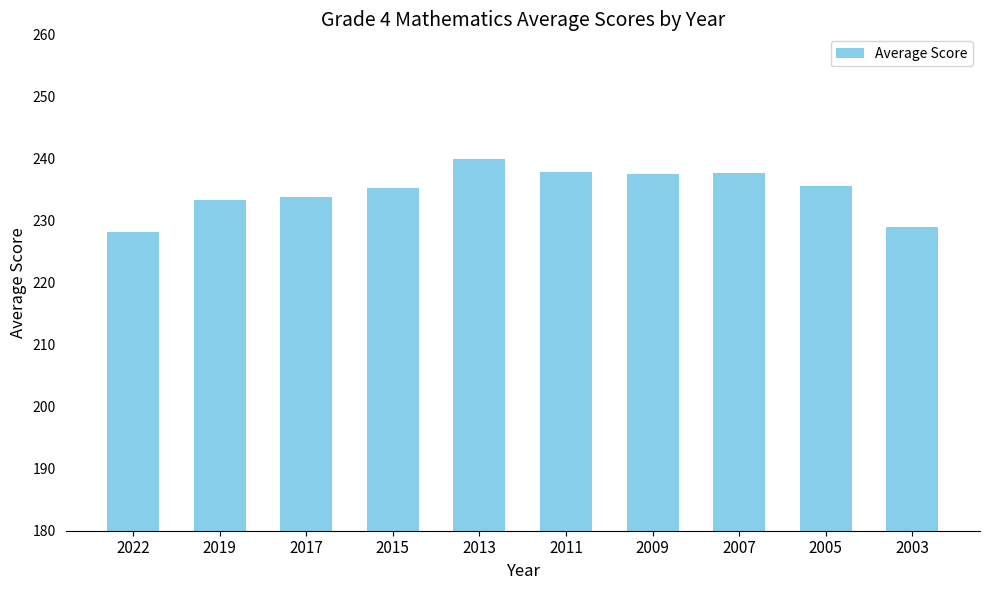

What is the ratio of the value at 2009 to the value at 2013?

1.0